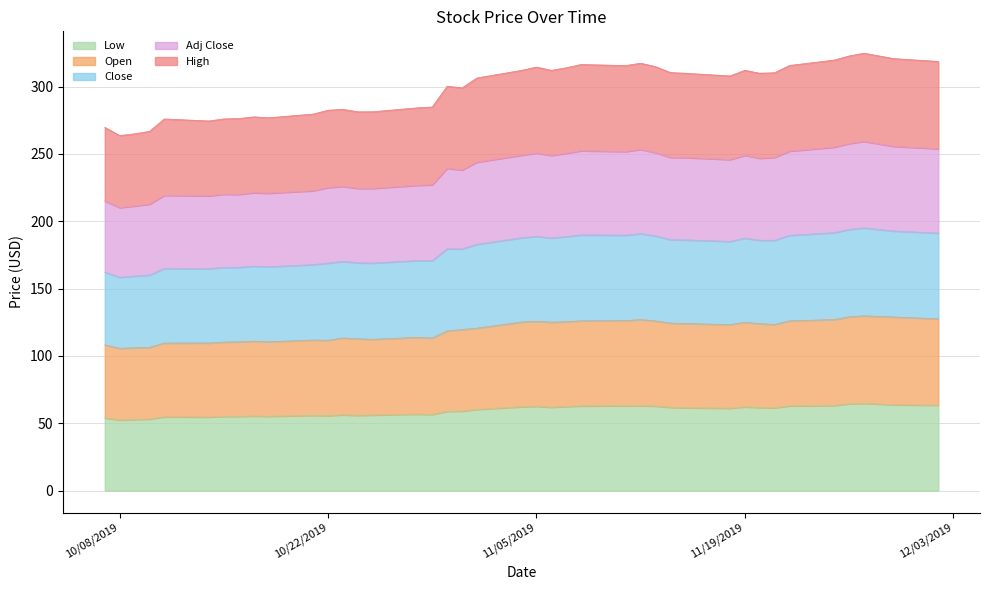

Which has a higher value, 2019-11-06 or 2019-11-20?

2019-11-06